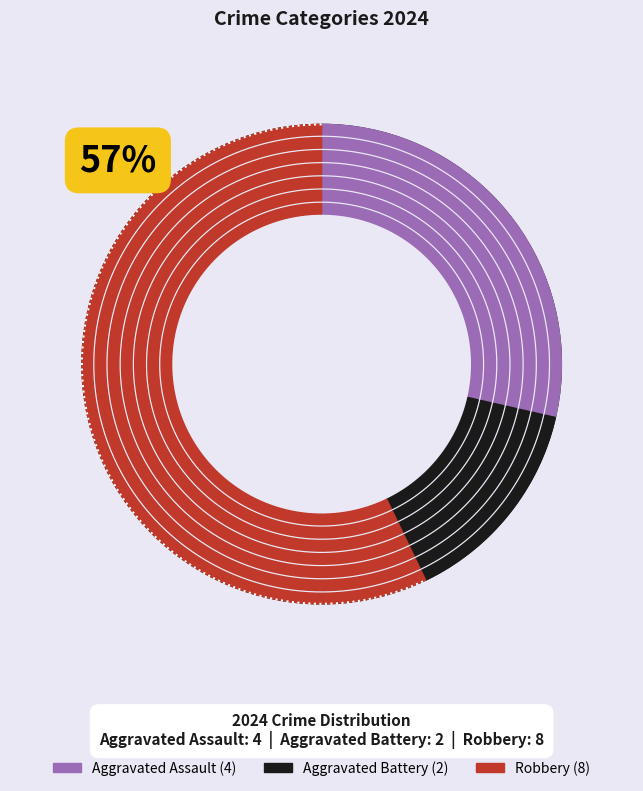

Combined, do Aggravated Assault and Aggravated Battery account for over 50%?

No